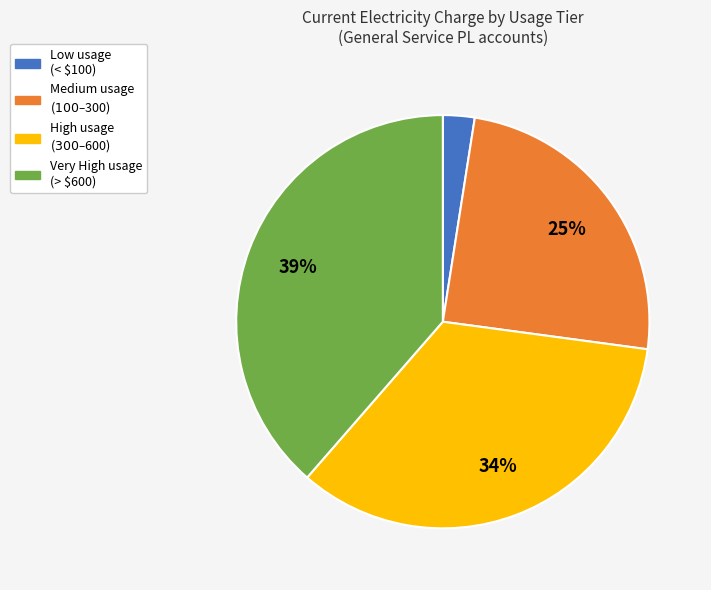

Is there a majority slice in this chart?

No